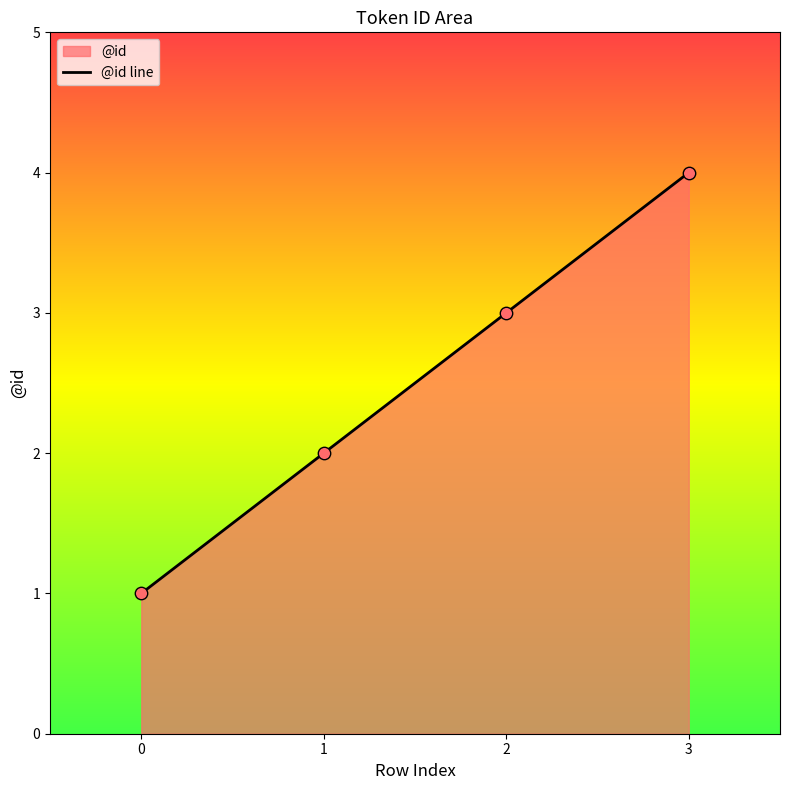

What is the change in value from 1 to 2?

+1